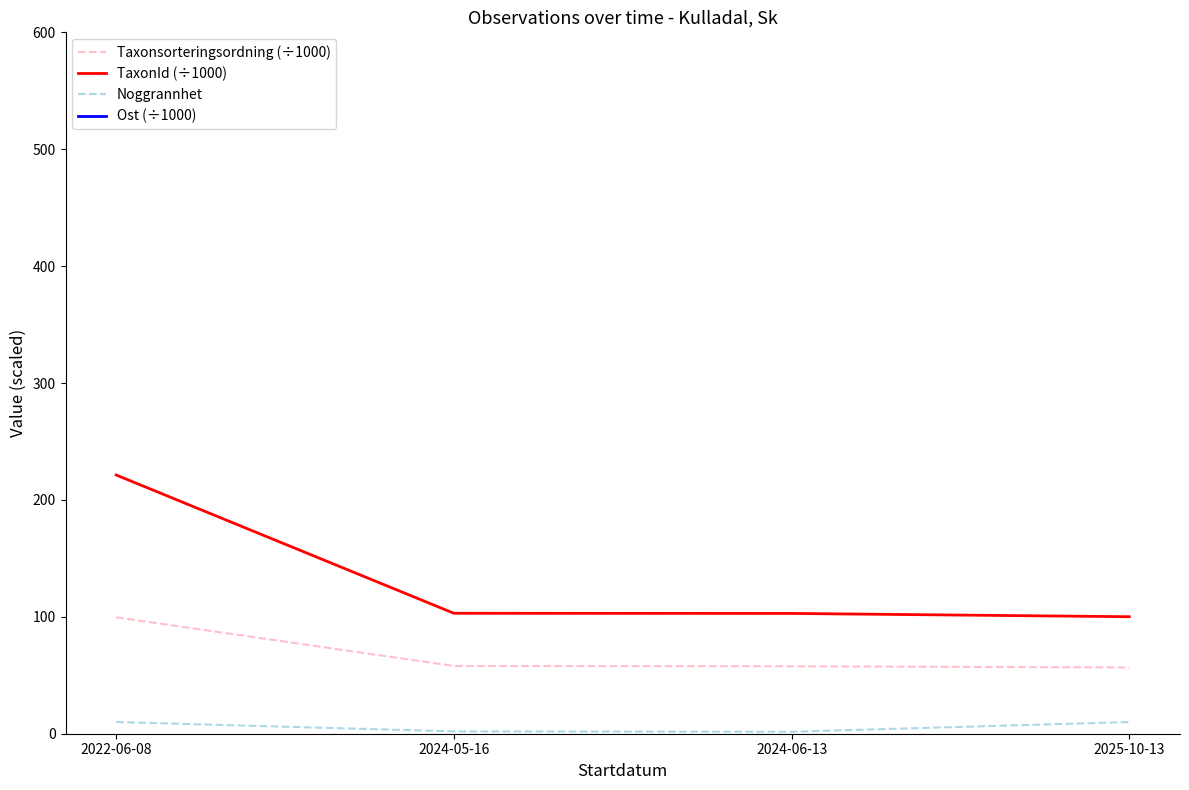

What are all the series names shown in the legend?

Taxonsorteringsordning (÷1000), TaxonId (÷1000), Noggrannhet, Ost (÷1000)